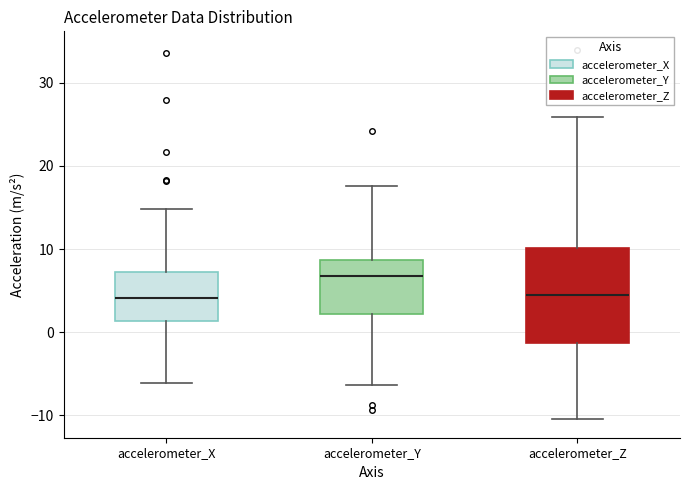

Reading left to right, transcribe this box plot: for each box, give where its median line is, the range the box spans, and where its two whiskers end, as read against the y-axis. The values are not printed on the chart, so give them approximately, as read against the axis.

accelerometer_X: median 4, box 1 to 7, whiskers -6 to 15
accelerometer_Y: median 7, box 2 to 9, whiskers -6 to 18
accelerometer_Z: median 5, box -1 to 10, whiskers -10 to 26